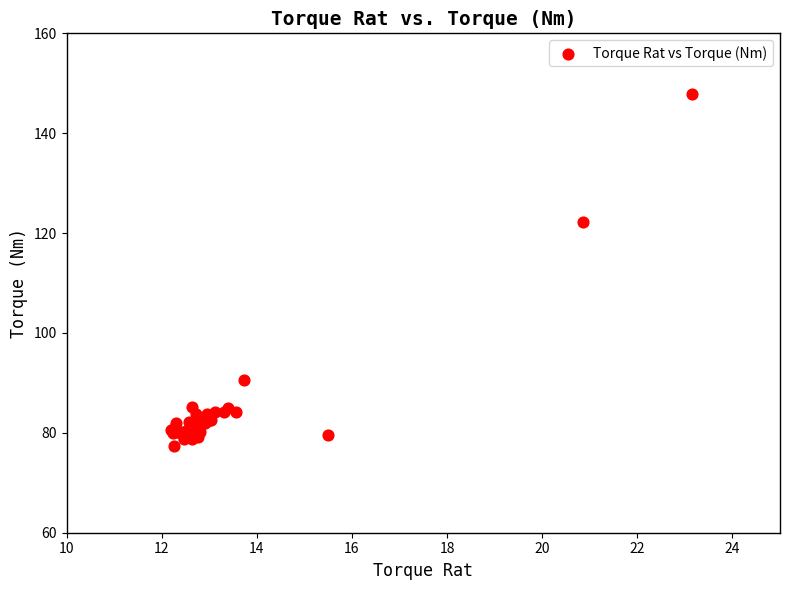

What Y value in the scatter plot is closest to 112?

122.2